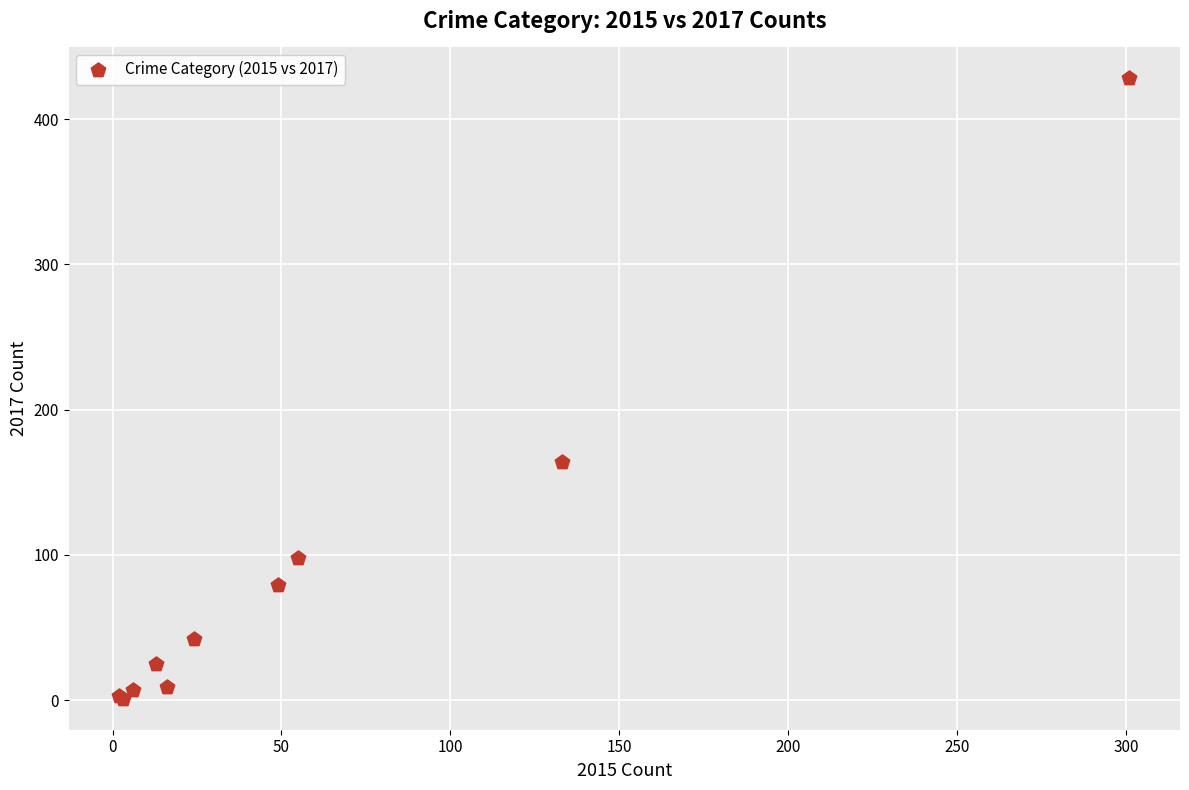

What Y value in the scatter plot is closest to 214?

164